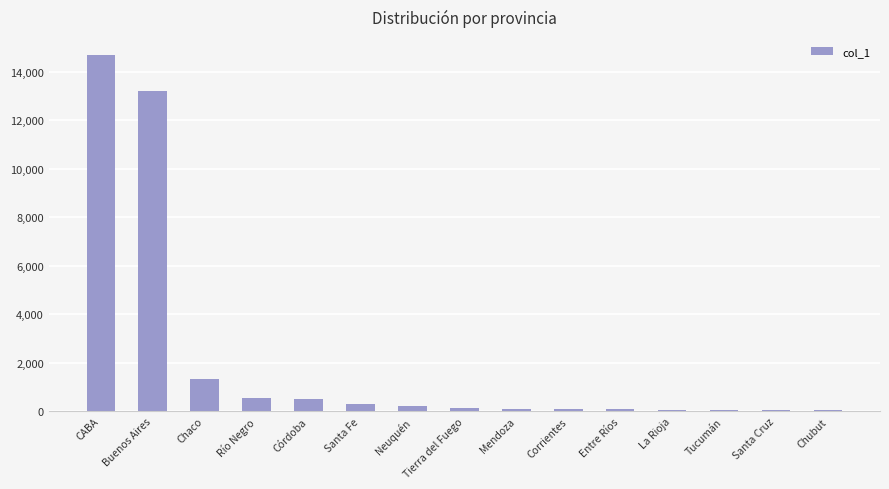

What is the change in value from Tierra del Fuego to Santa Cruz?

-98